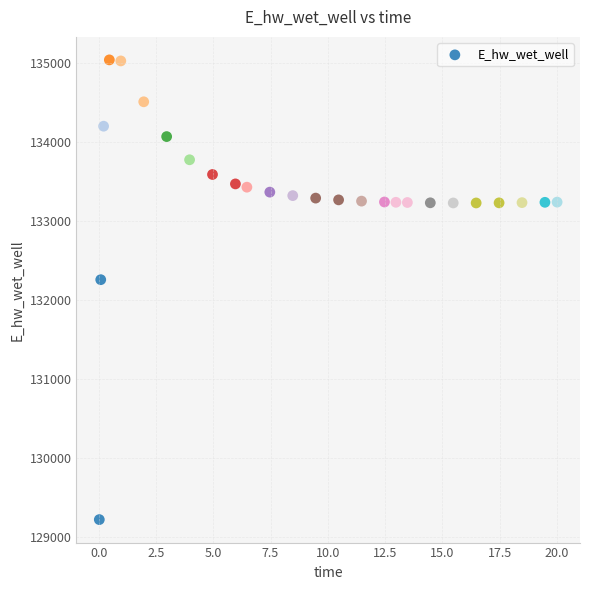

What is the range of X values (max minus min)?

20.0